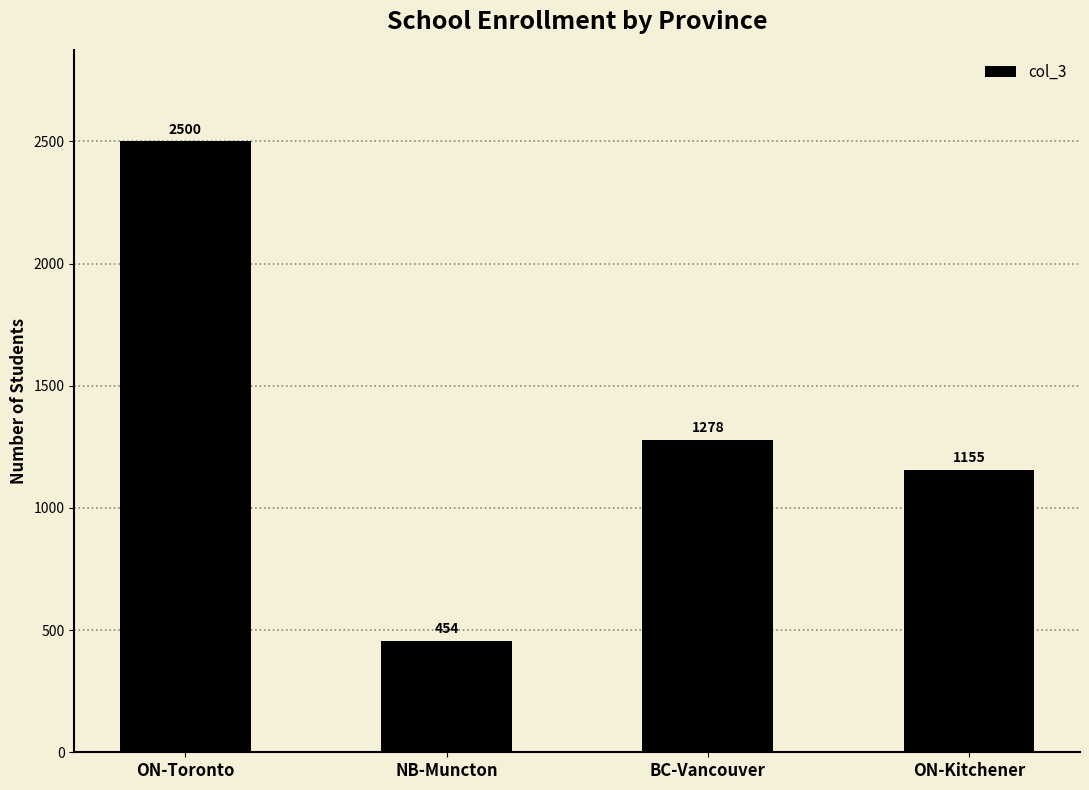

At which label is the value closest to 1477?

BC-Vancouver